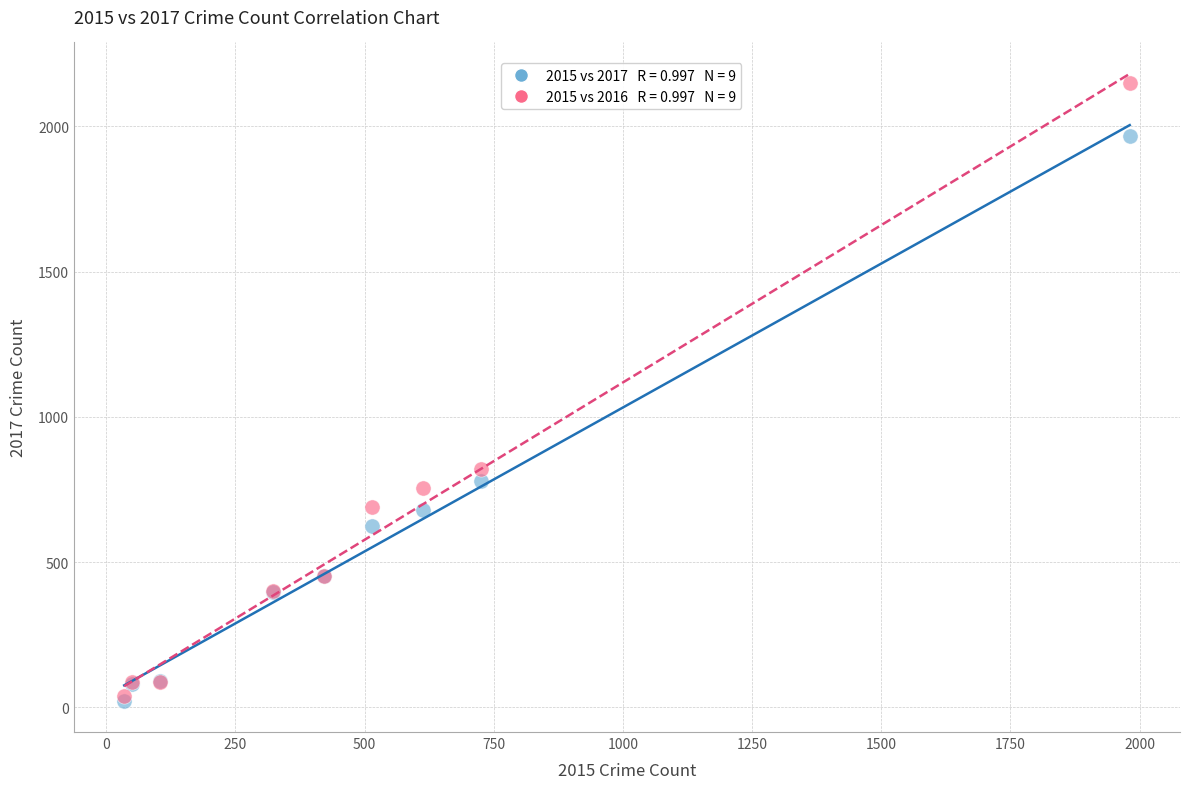

Across all series, what Y value is closest to 1085?

819